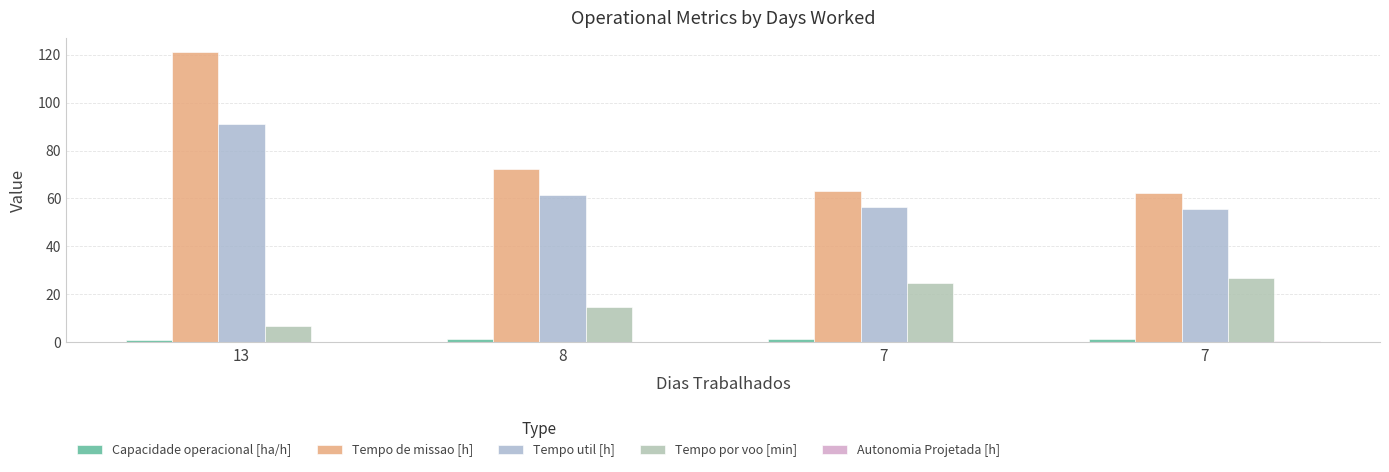

Does the chart contain stacked bars?

No